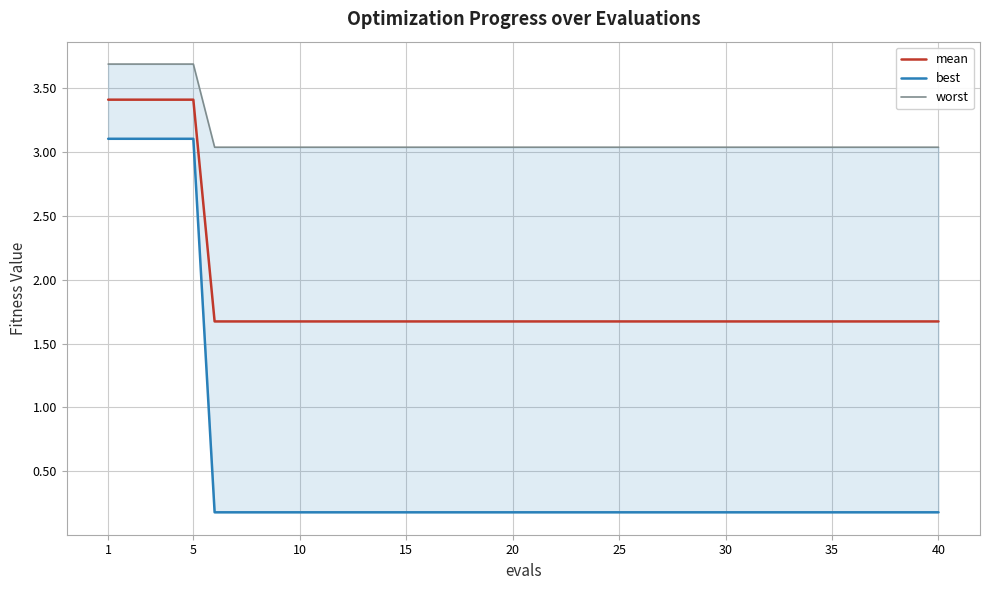

What is the lowest value of the mean series?

1.7